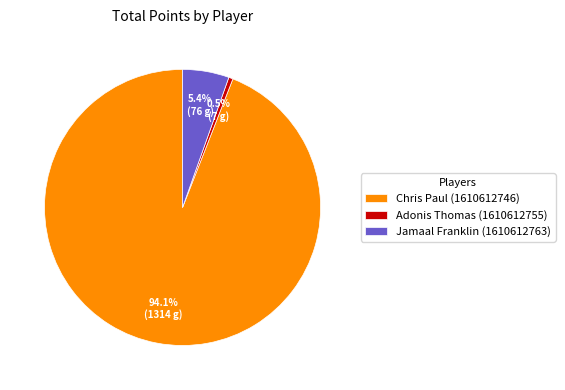

Count the number of slices in the pie.

3